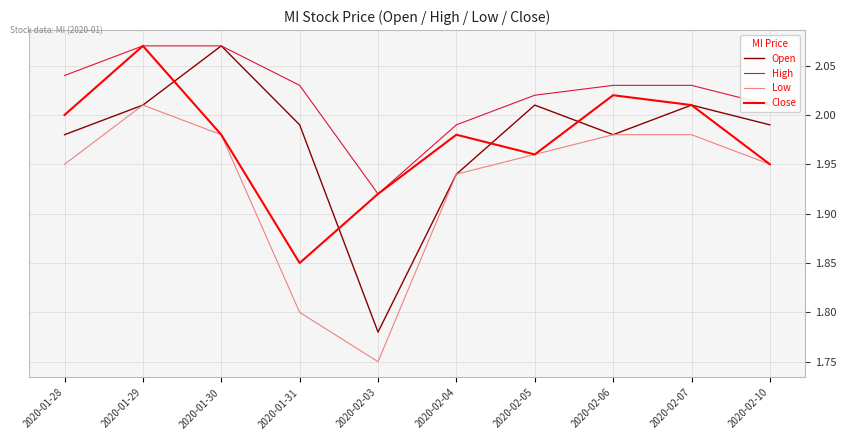

Which category has the lowest value in the Low series?

2020-02-03